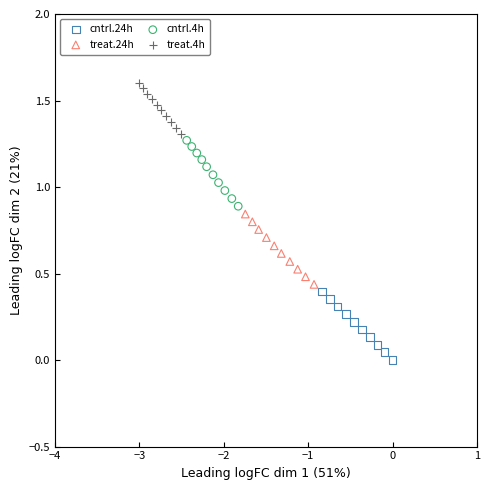

Which series contains the lowest Y value?

cntrl.24h